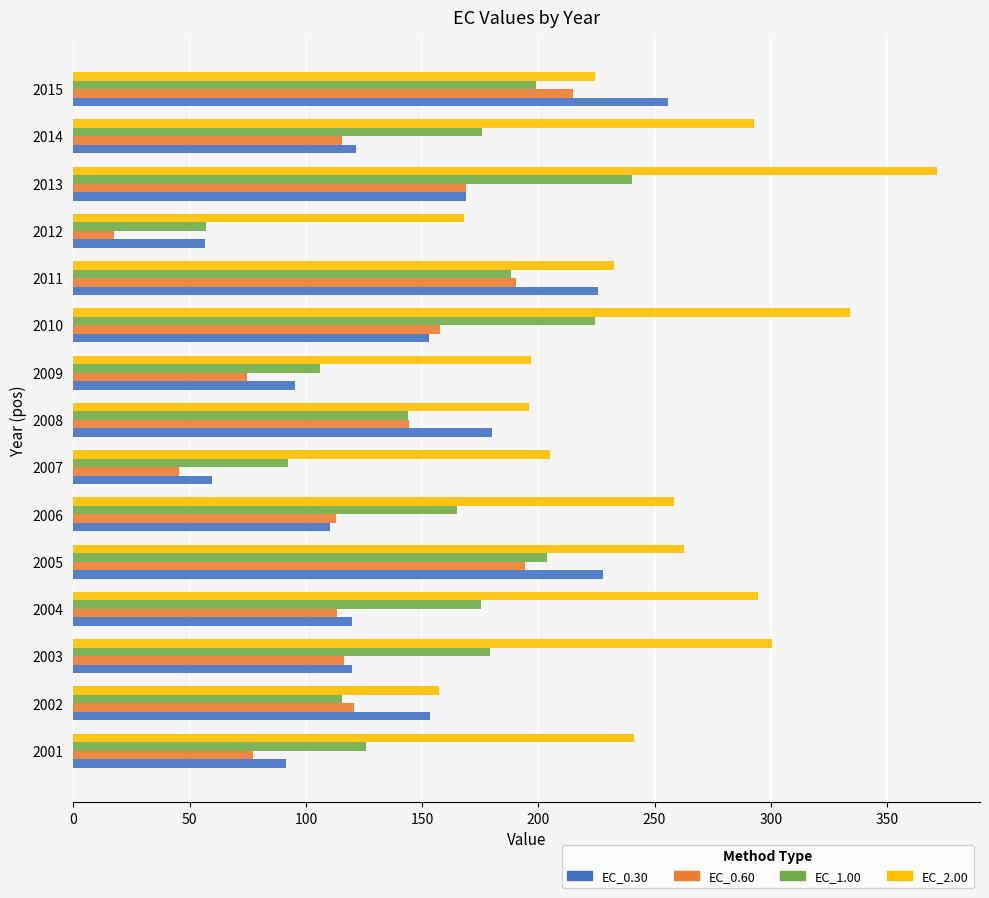

The value of EC_0.60 at 2005 is 194.3. True or false?

True